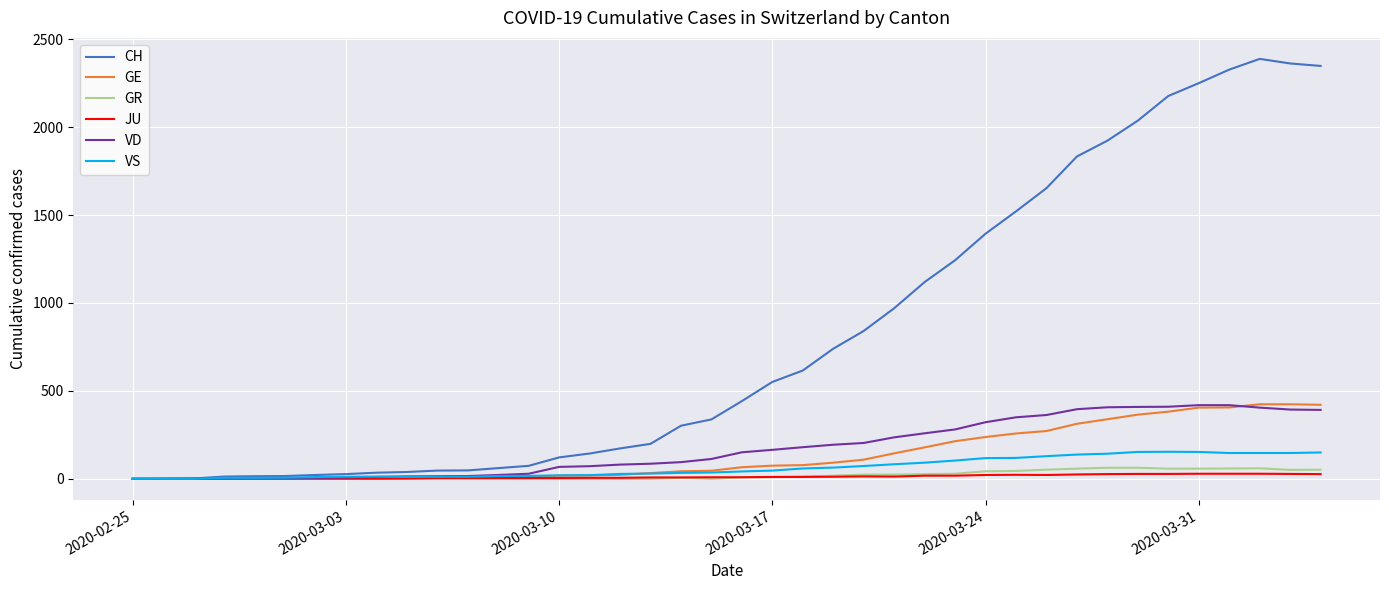

What are all the series names shown in the legend?

CH, GE, GR, JU, VD, VS